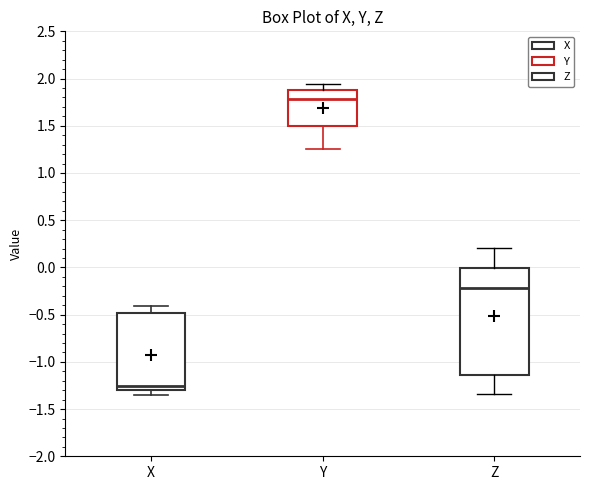

Reading left to right, read every box against the y-axis: the position of its median line, the range the box covers, and the ends of its whiskers. The values are not printed on the chart, so give them approximately, as read against the axis.

X: median -1.25, box -1.30 to -0.50, whiskers -1.35 to -0.40
Y: median 1.80, box 1.50 to 1.85, whiskers 1.25 to 1.95
Z: median -0.20, box -1.15 to 0.00, whiskers -1.35 to 0.20